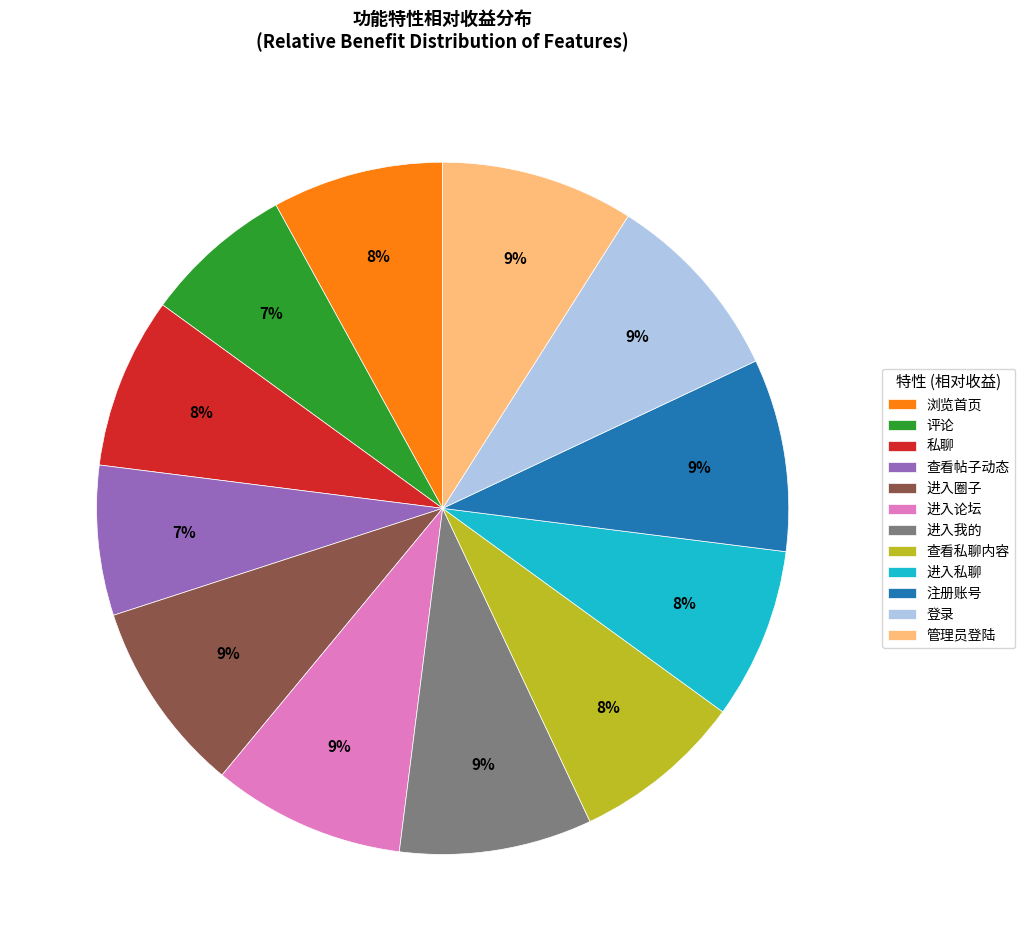

What percentage is the 进入圈子 slice, to the nearest percent?

9%